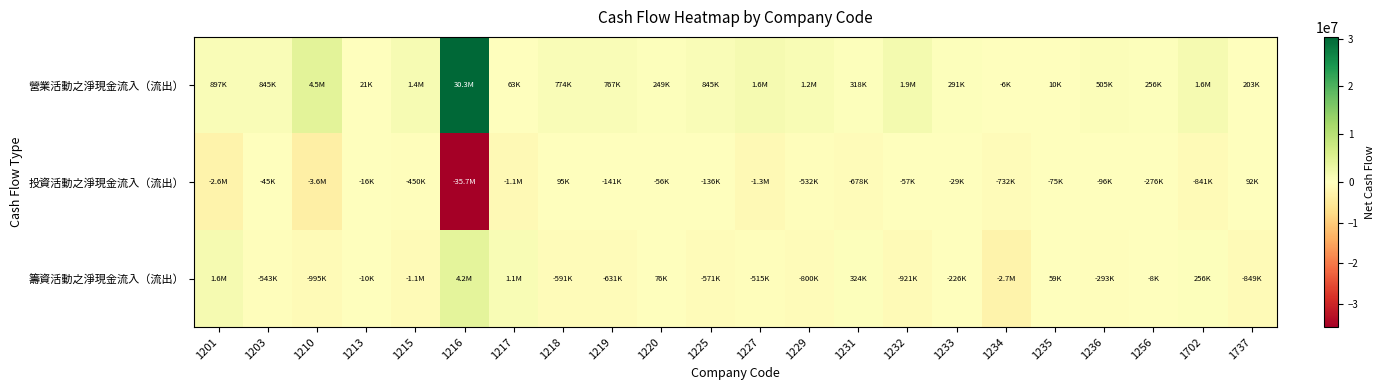

Which series has the largest range (max minus min)?

投資活動之淨現金流入（流出）